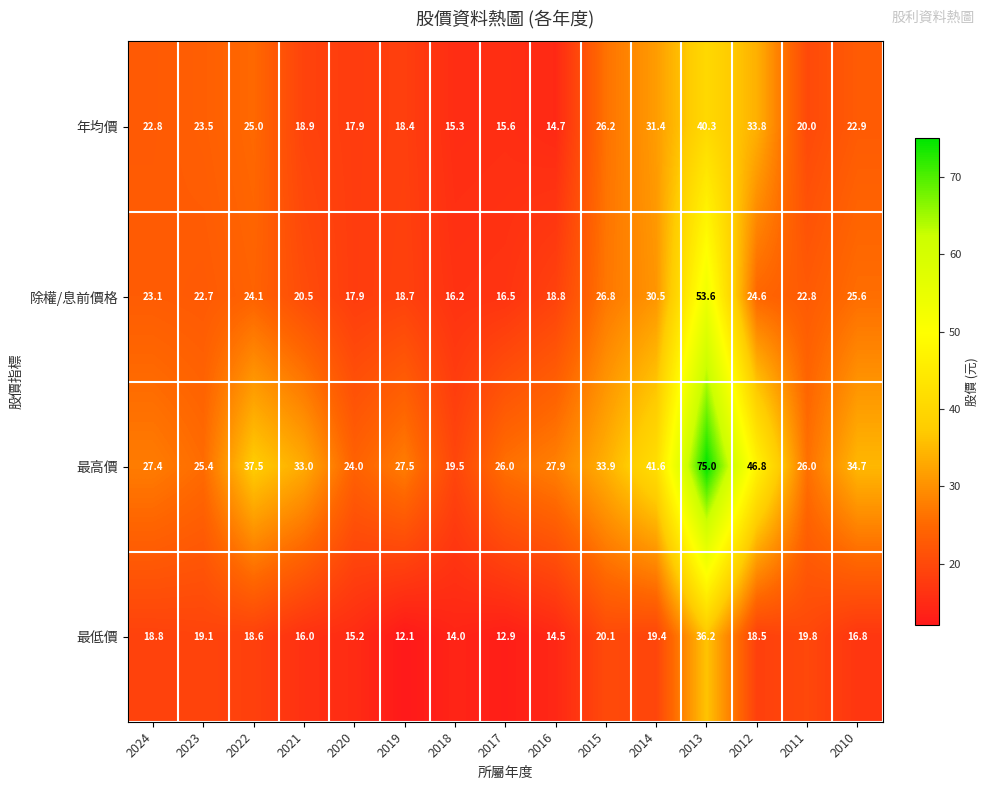

What is the sum of the 最低價 values at 2017 and 2016?

27.4